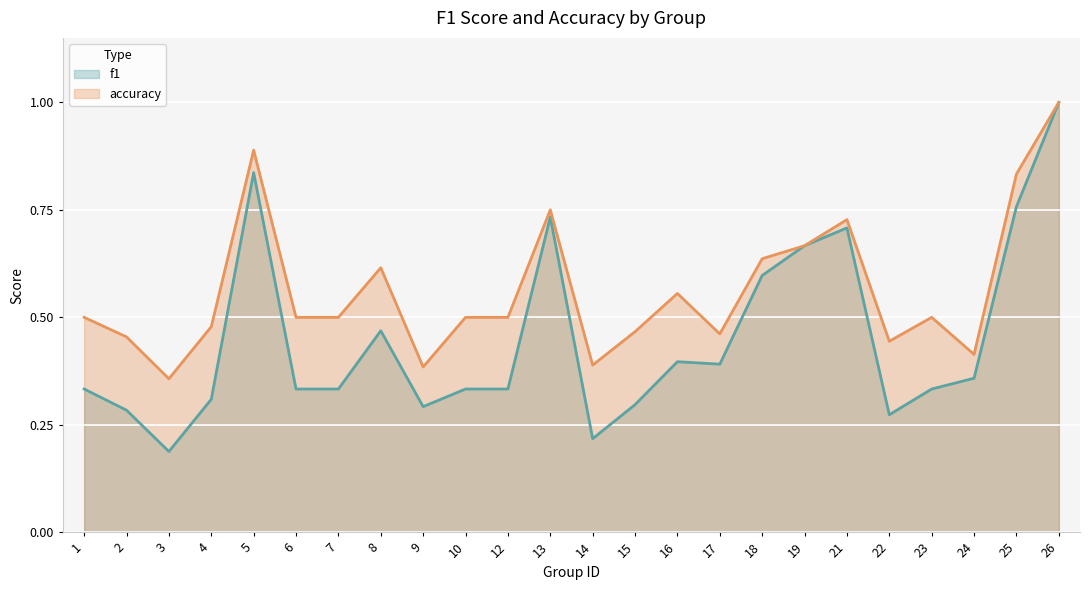

The accuracy series shows 0.5 at 7. True or false?

True